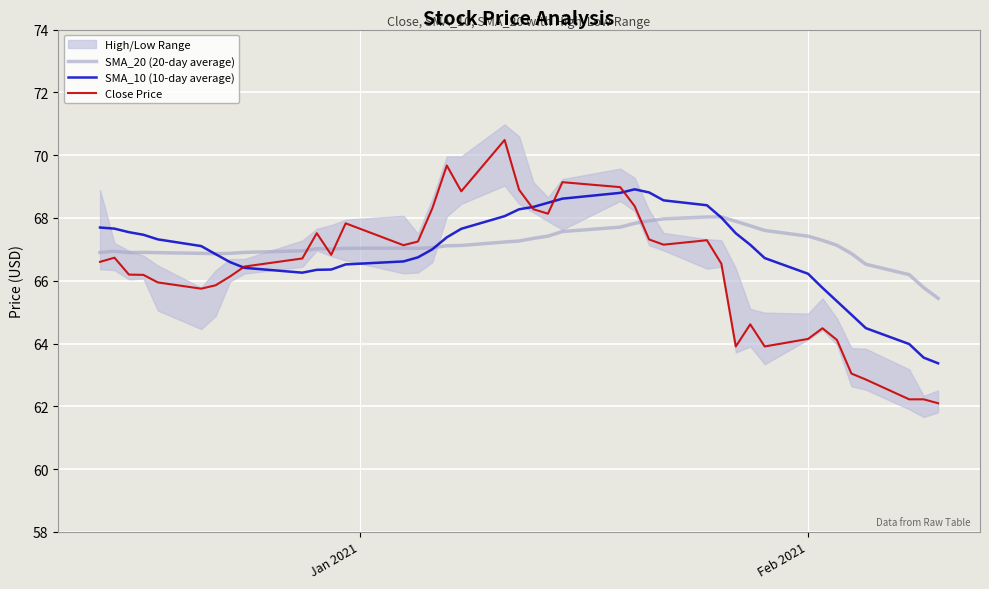

How many lines are shown in the chart?

3